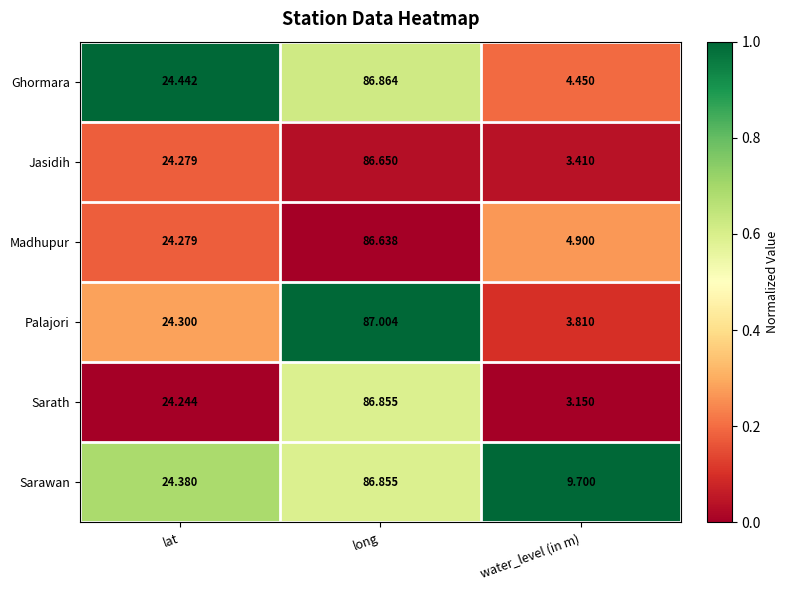

What is the spread (max minus min) of values at lat?

0.2